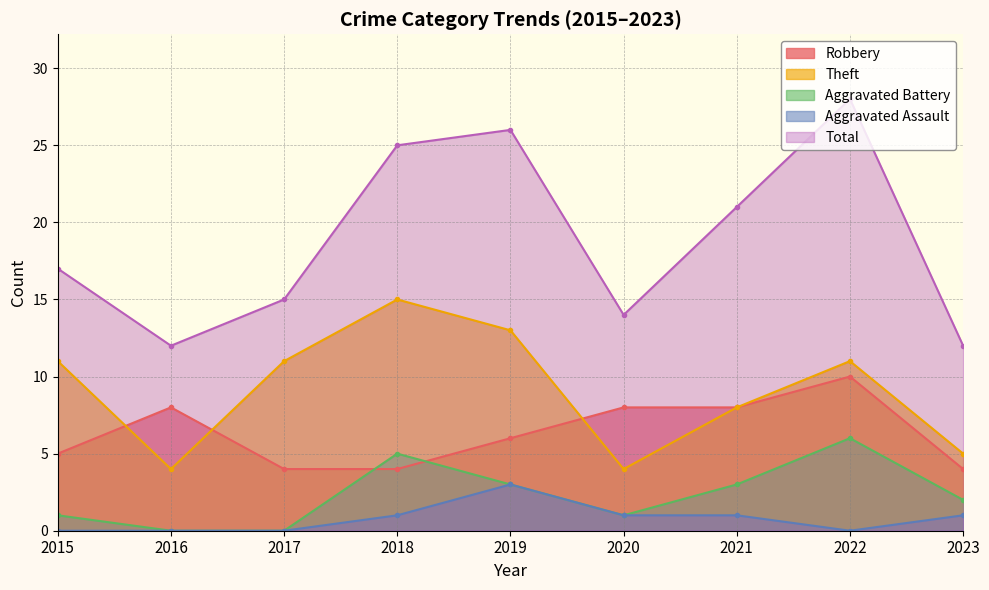

How many lines are shown in the chart?

5